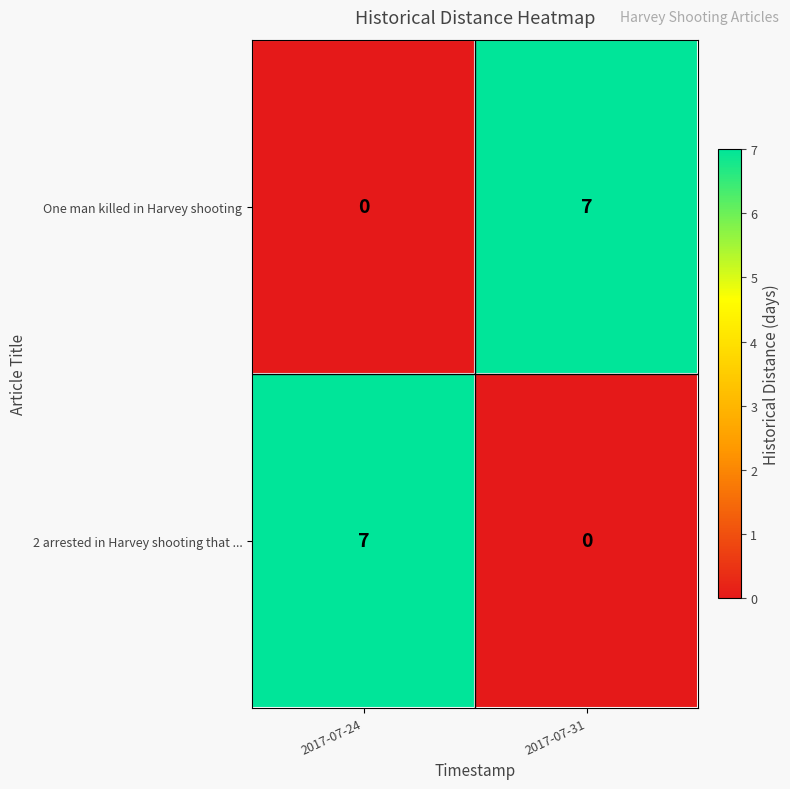

At 2017-07-31, list the series in order from largest to smallest.

One man killed in Harvey shooting, 2 arrested in Harvey shooting that ...